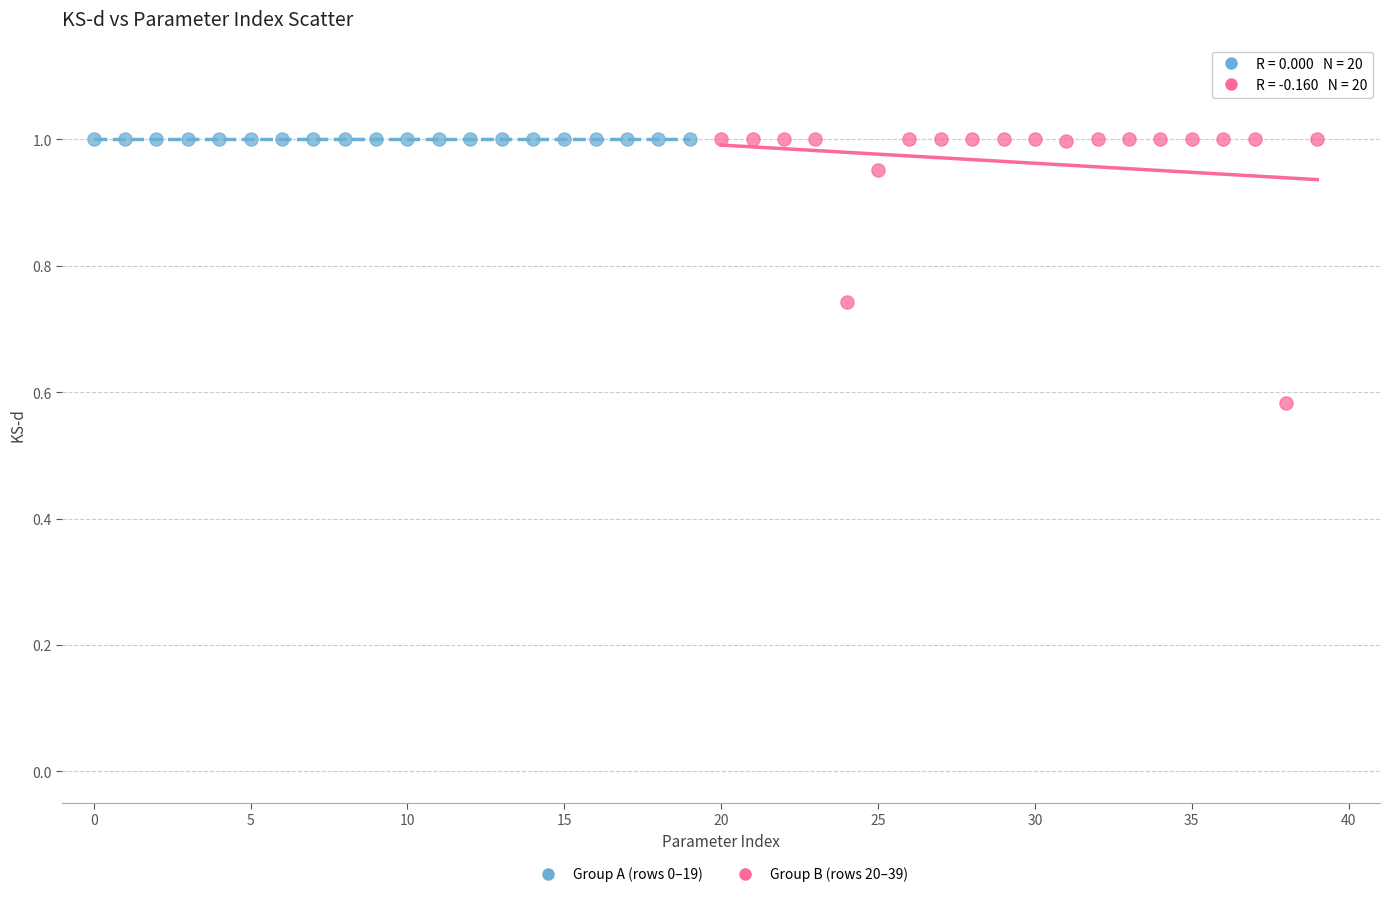

Which series reaches the minimum Y coordinate?

Group B (rows 20–39)